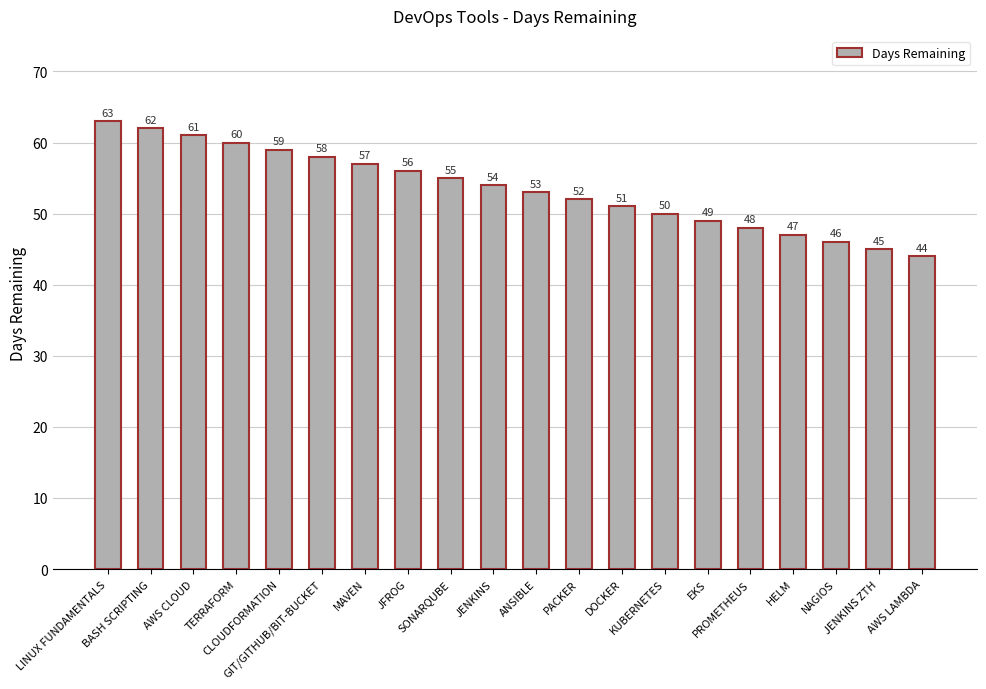

Count the number of categories in the chart.

20